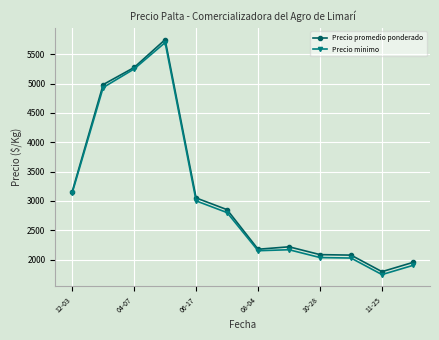

Which series has the largest total across all categories?

Precio promedio ponderado